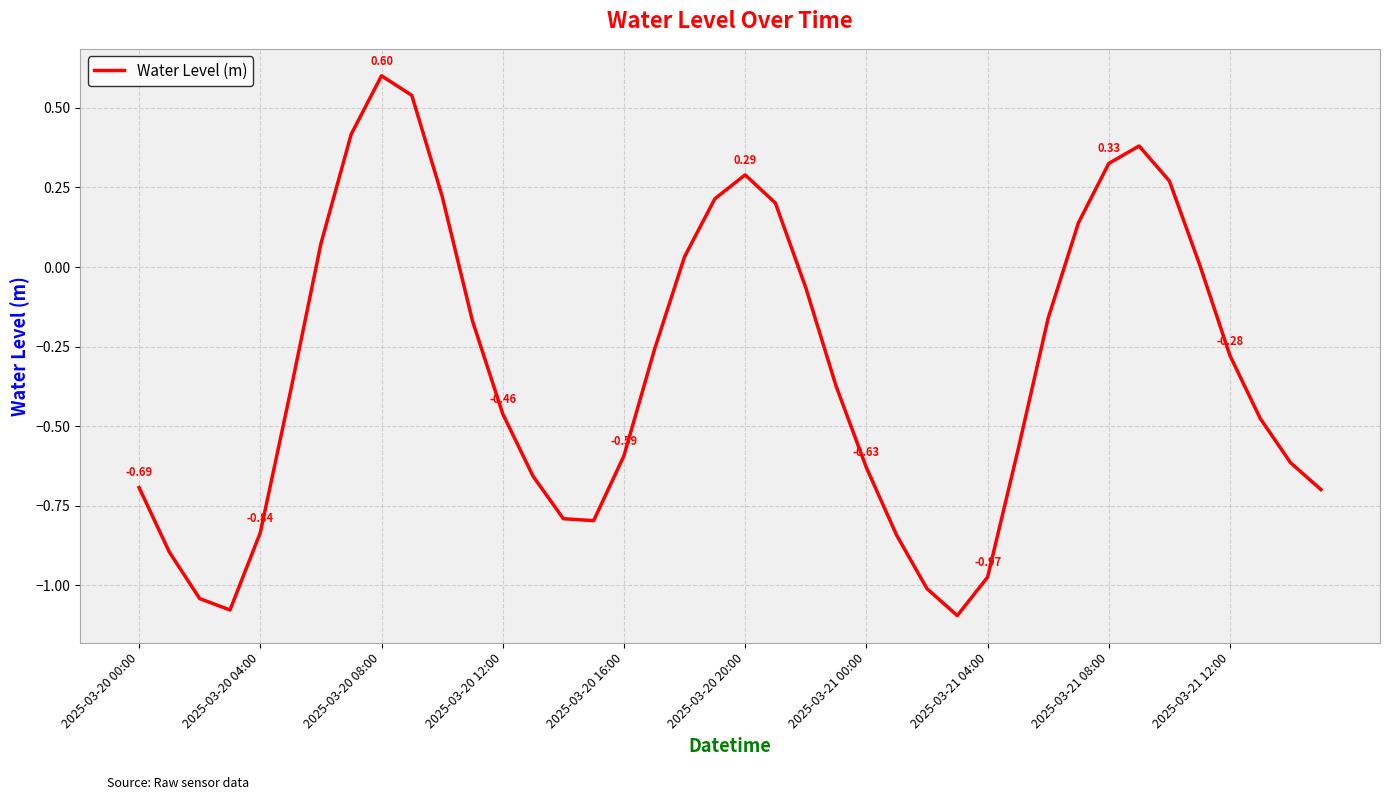

What is the difference between the maximum and minimum values?

1.7